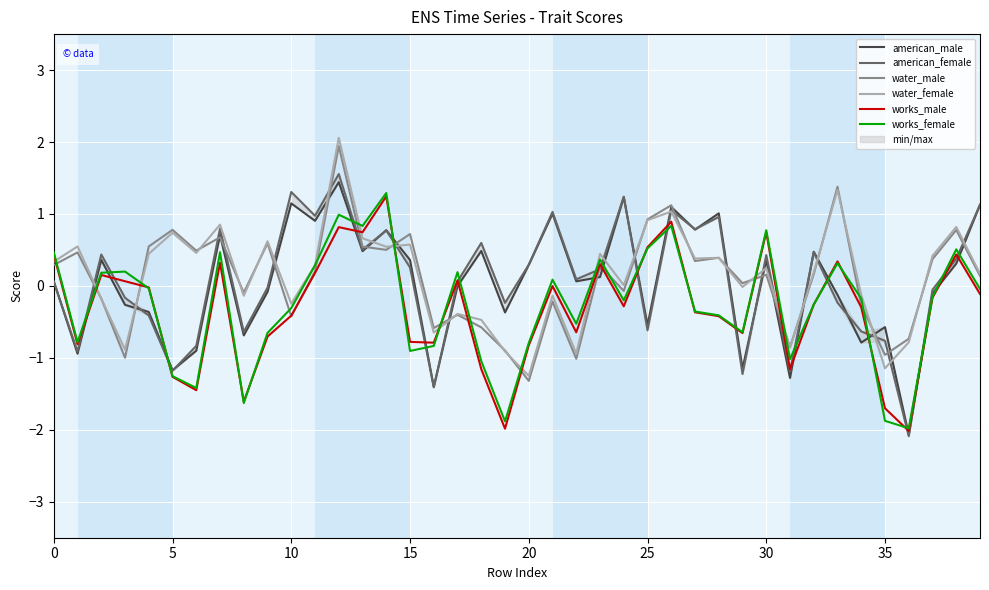

At which category is the sum across all series the highest?

12